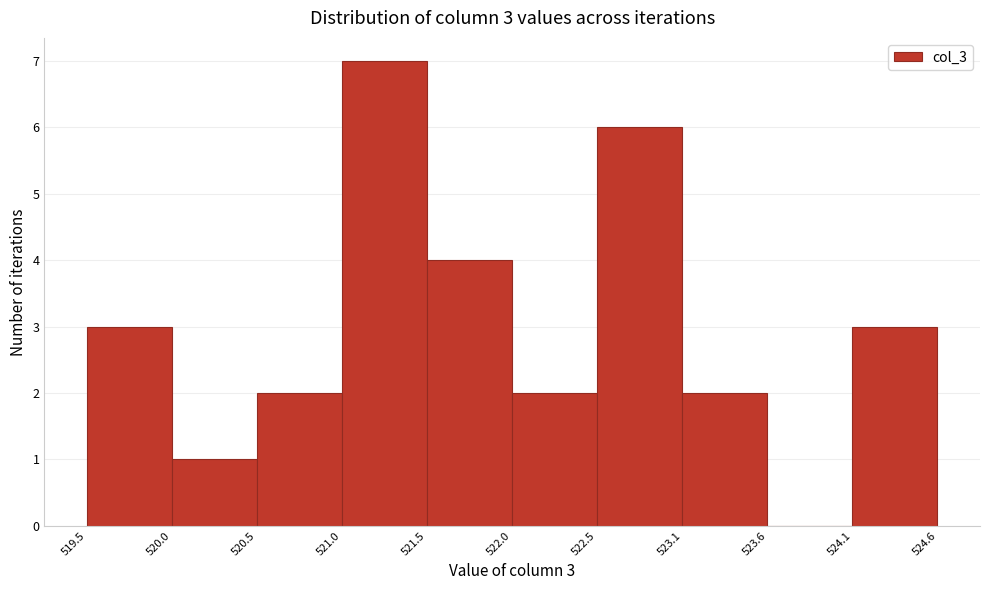

Which range on the x-axis has the tallest bar?

521.0 to 521.5